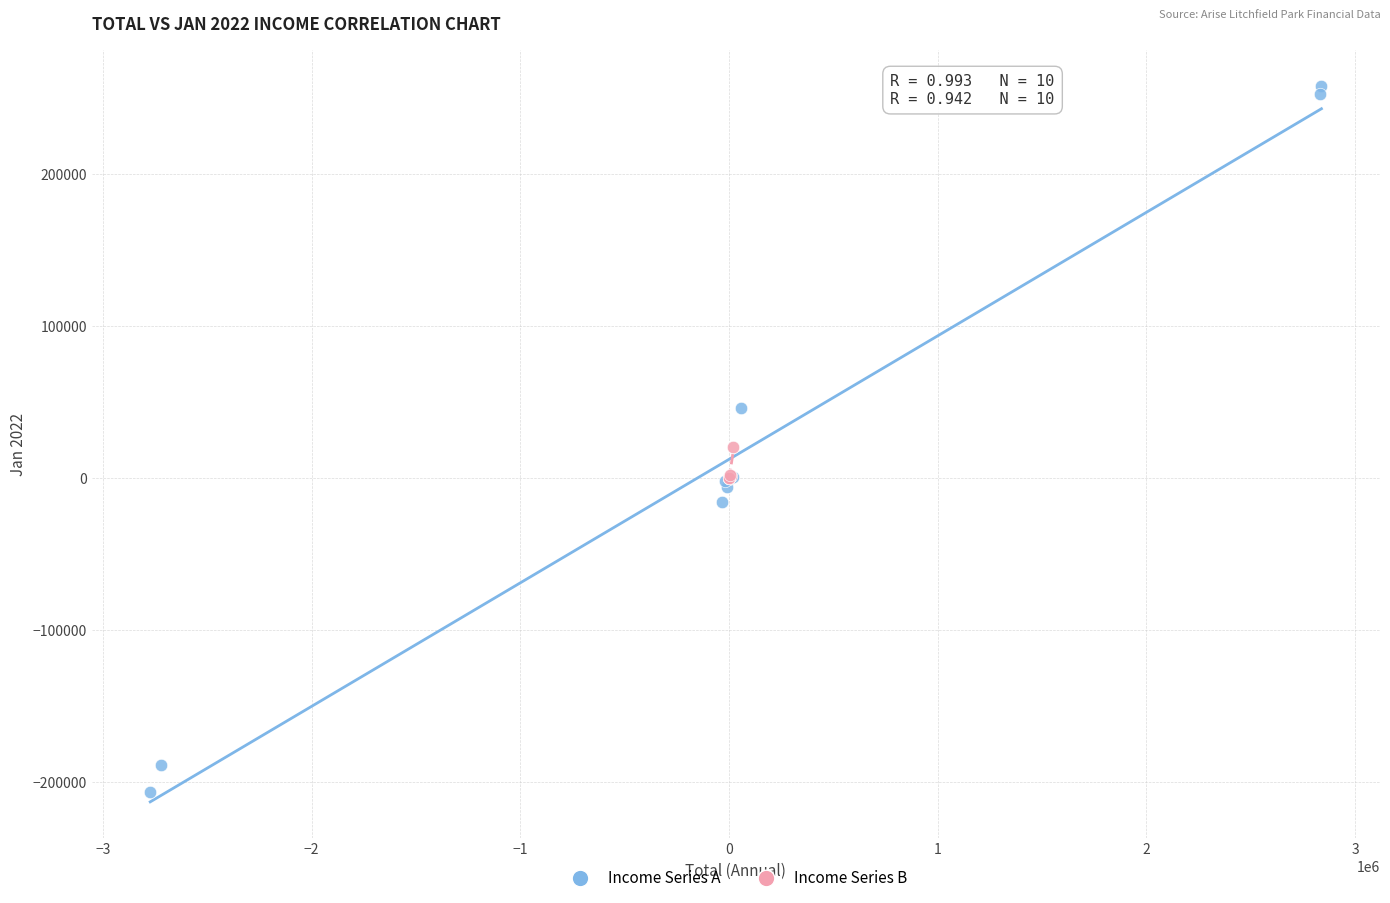

What are all the series names shown in the legend?

Income Series A, Income Series B